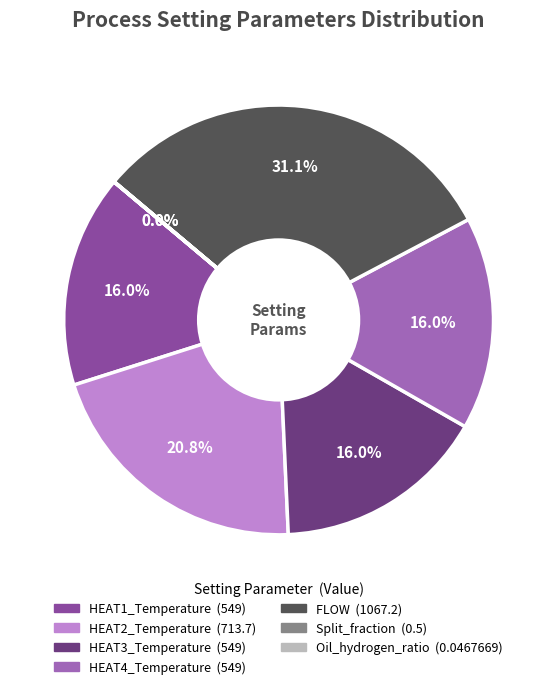

To the nearest percent, what percentage of the pie is FLOW?

31%